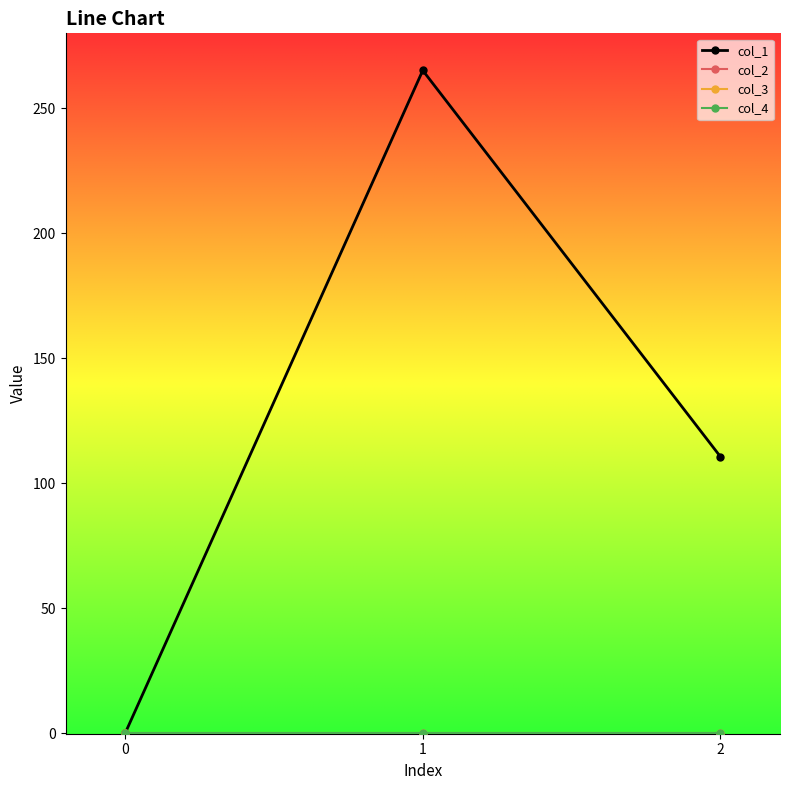

The value of col_2 at 1 is -0.0. True or false?

False